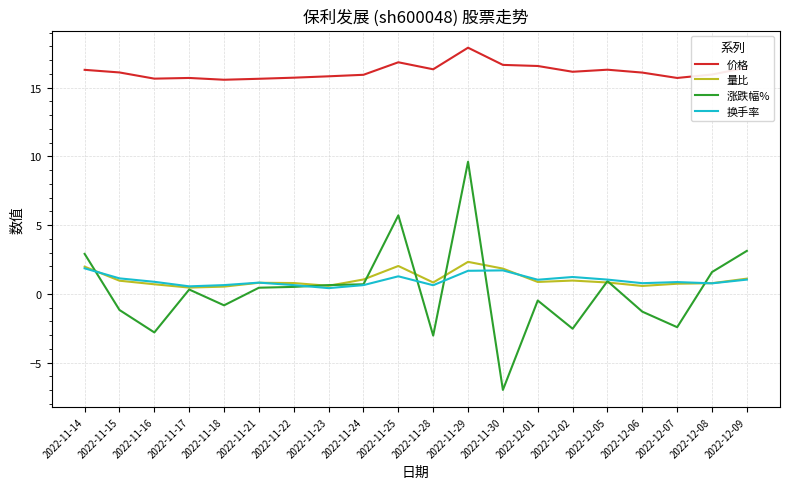

True or false: 换手率 has more than 0 interior local peaks.

True